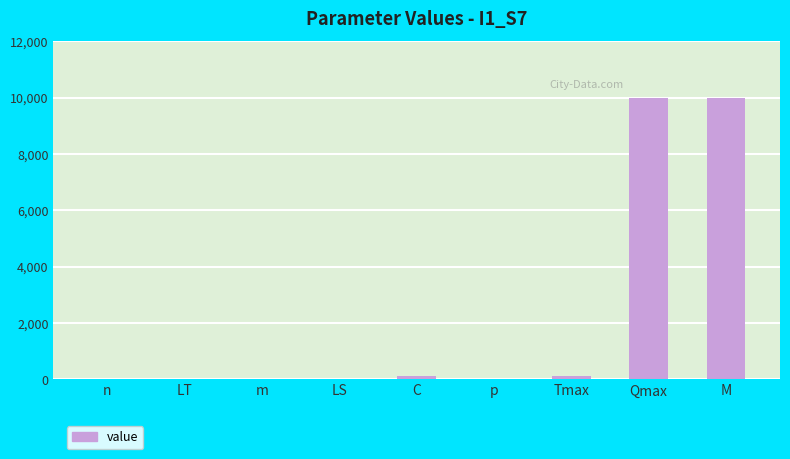

What is the sum of the values at LS and n?

15